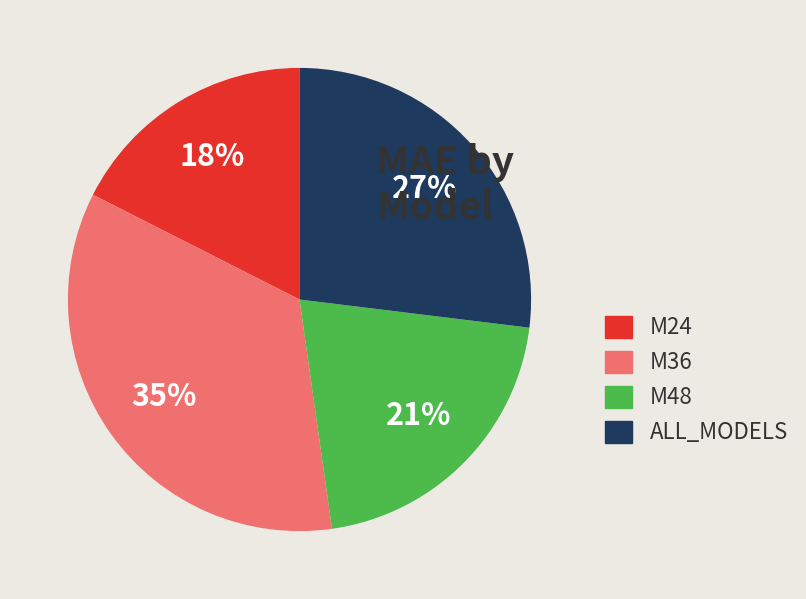

To the nearest percent, what is the difference between the largest and smallest slice percentages?

17%